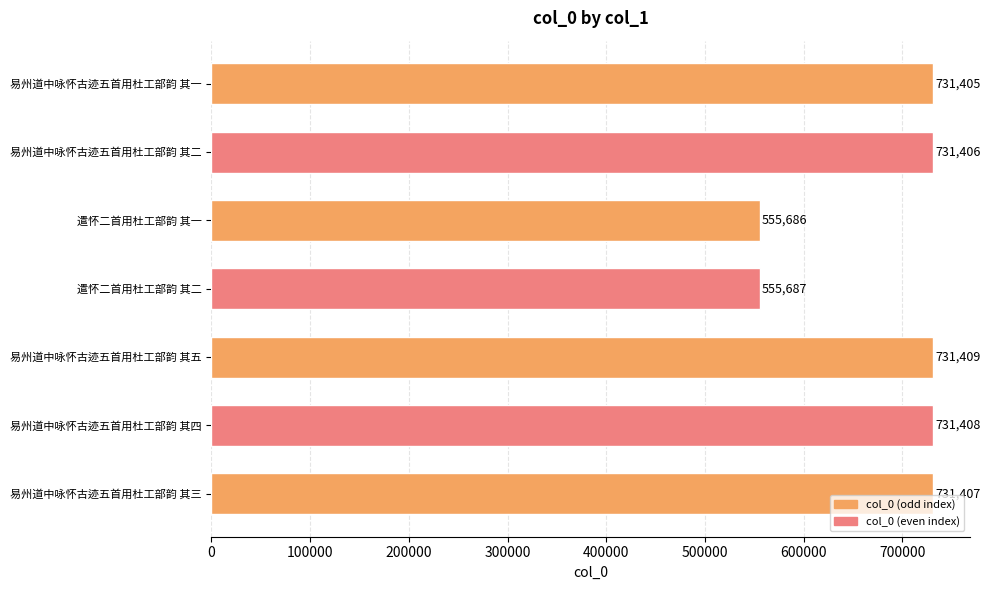

How many data points are less than 731406?

3